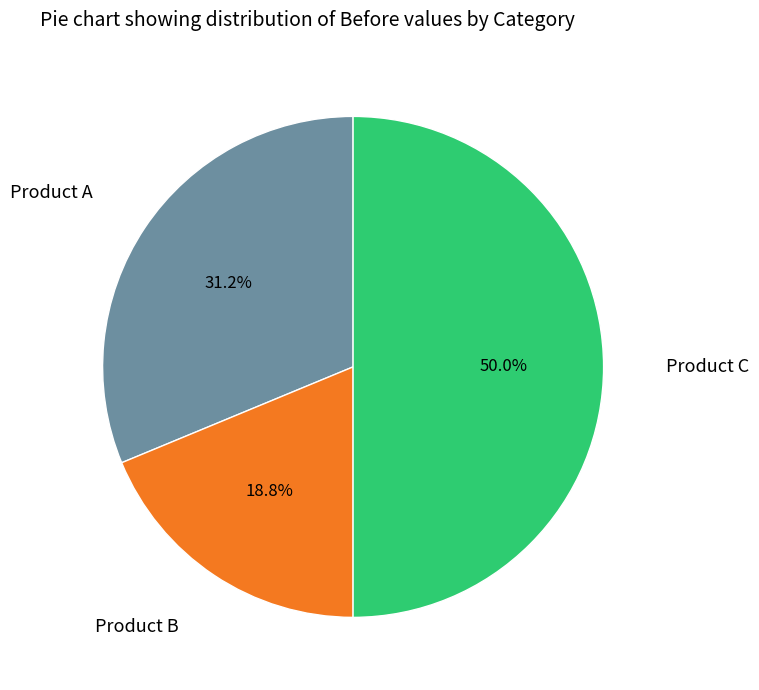

What portion of the pie excludes Product B?

81.2%